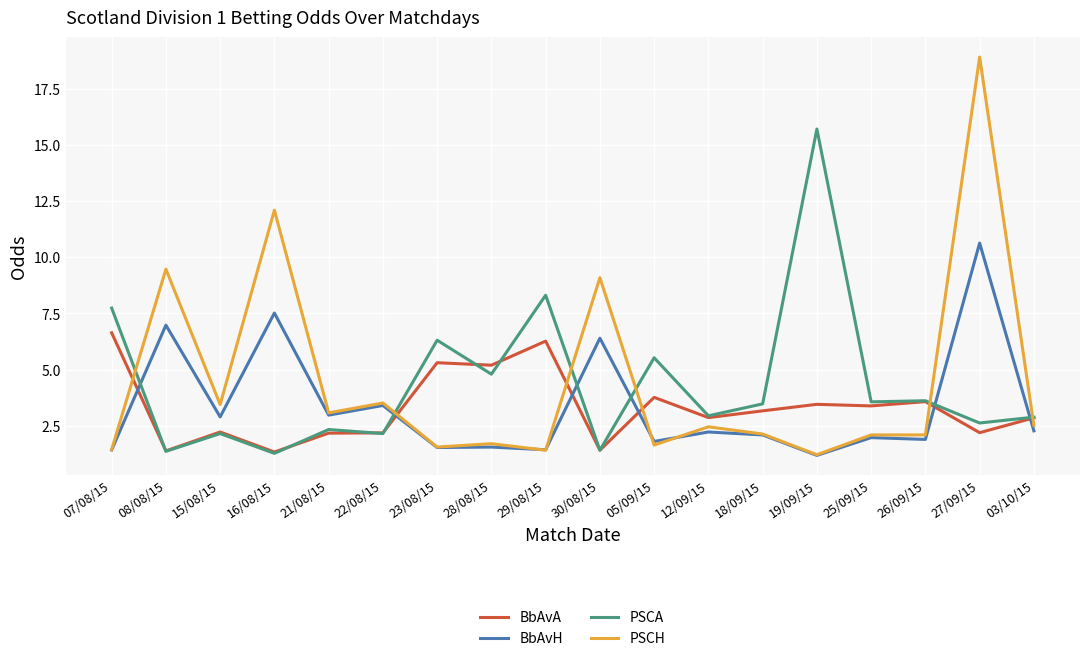

Where is PSCH nearest to the value 10?

08/08/15